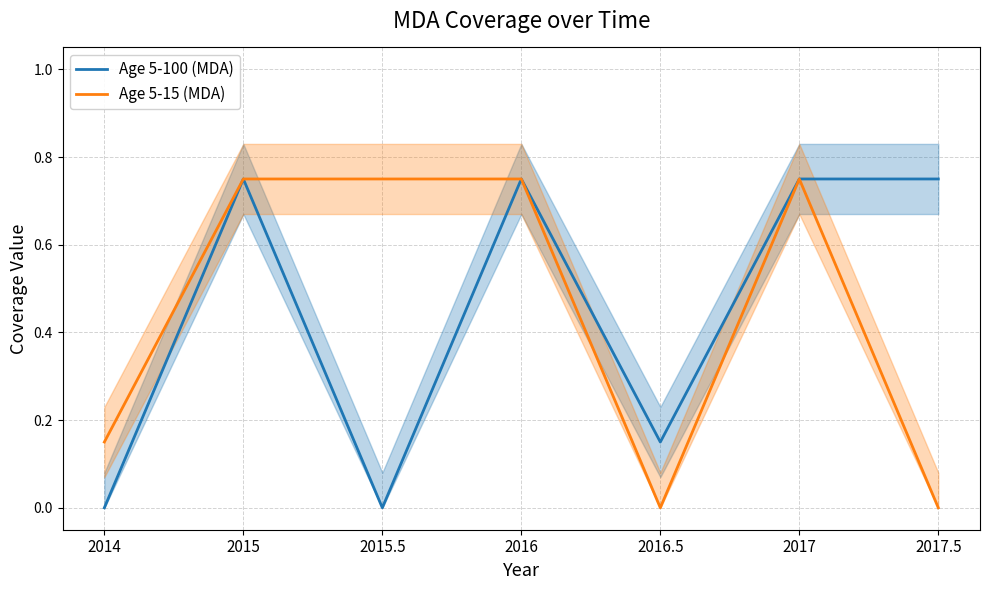

True or false: Age 5-100 (MDA) has a value of 0.1 at 2016.5.

False